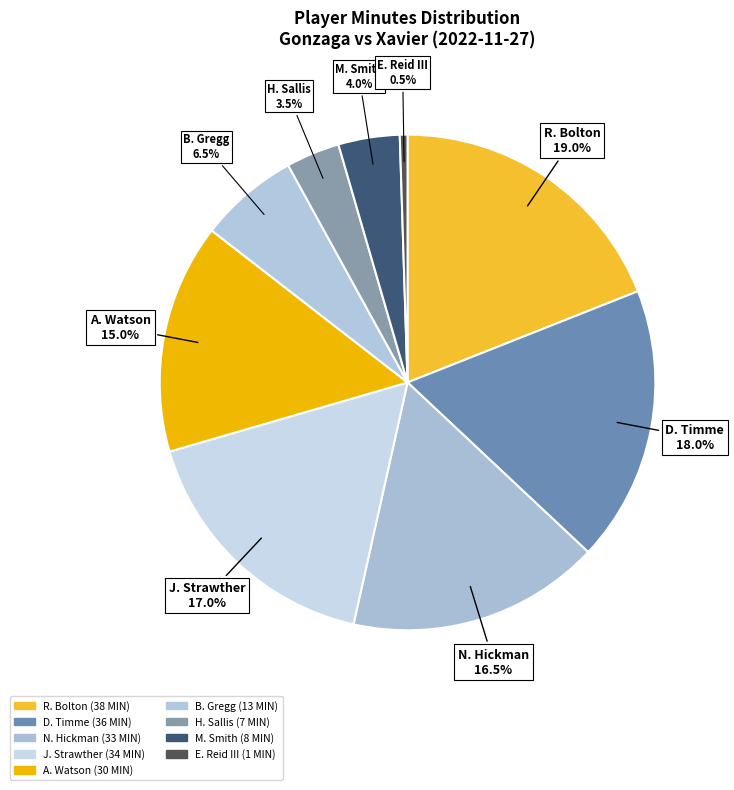

Count the number of slices in the pie.

9